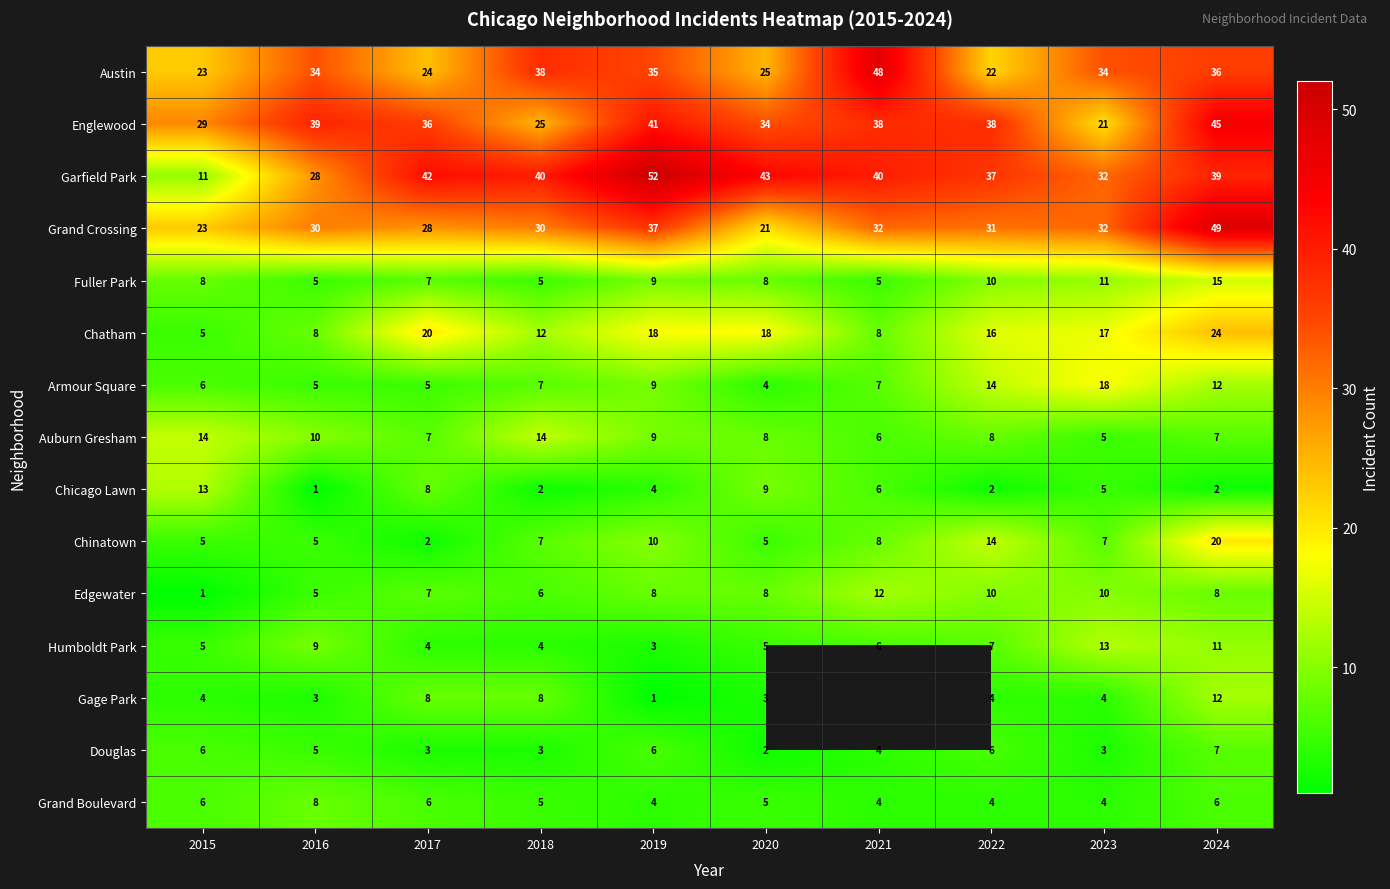

Is the value of Douglas at 2019 greater than the value of Auburn Gresham at 2018?

No